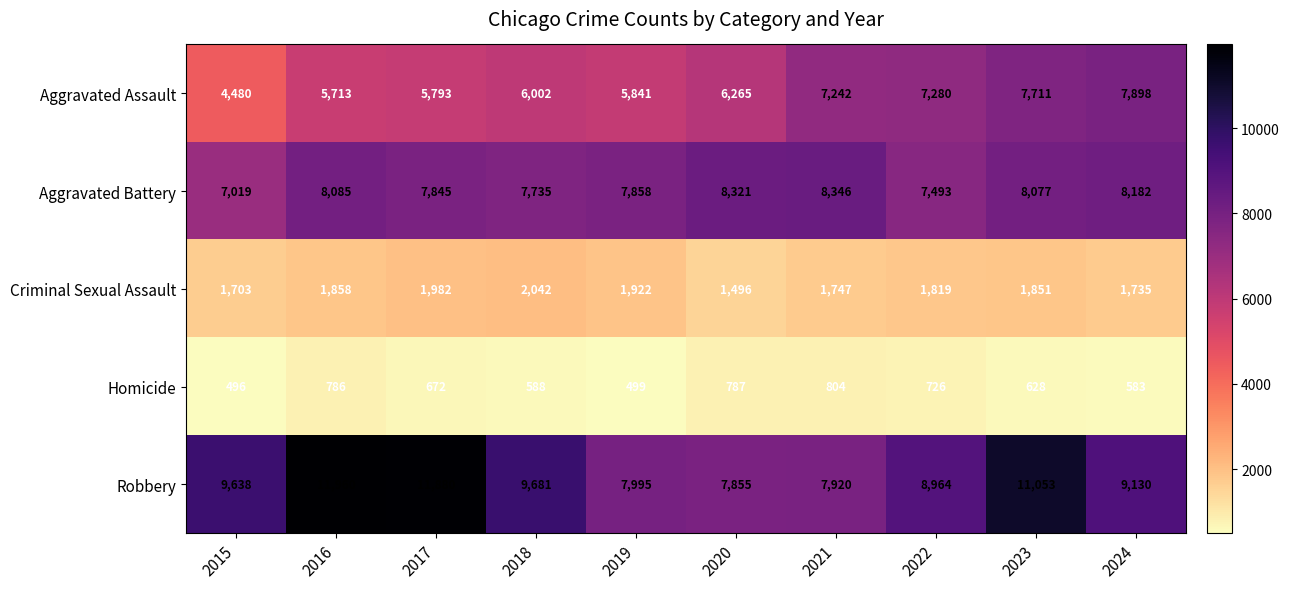

Which series has the widest spread of values?

Robbery